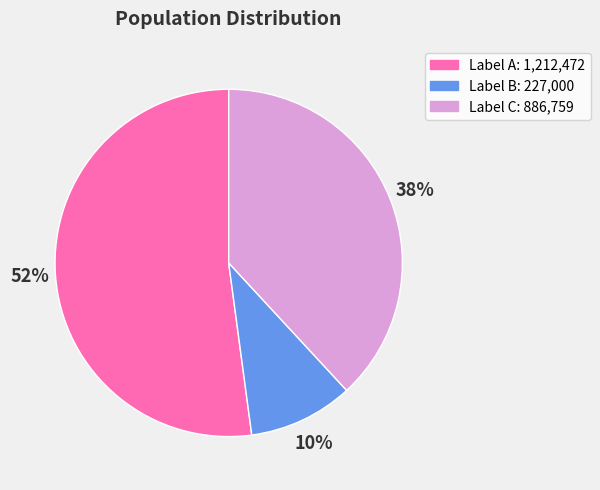

To the nearest percent, what is the average slice percentage?

33%